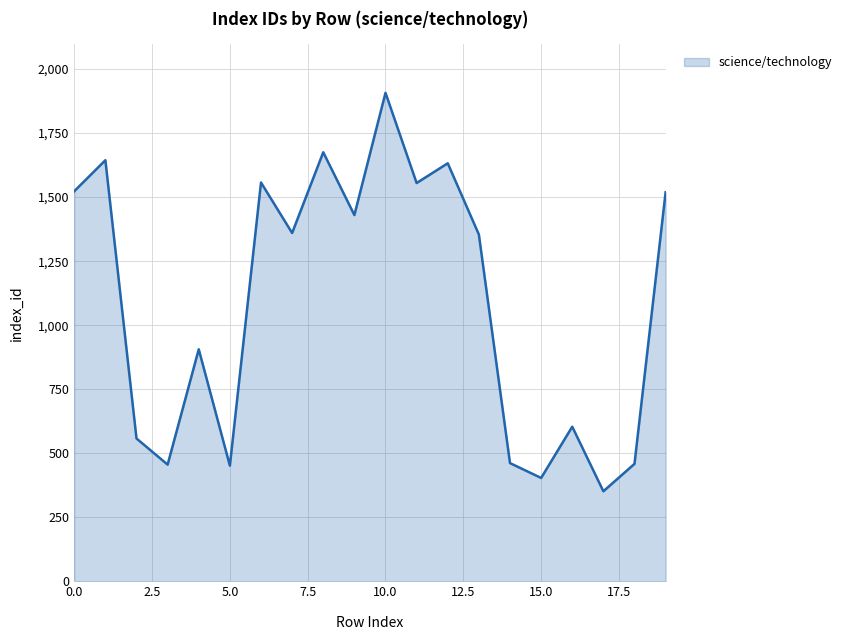

What is the difference between the maximum and minimum values?

1555